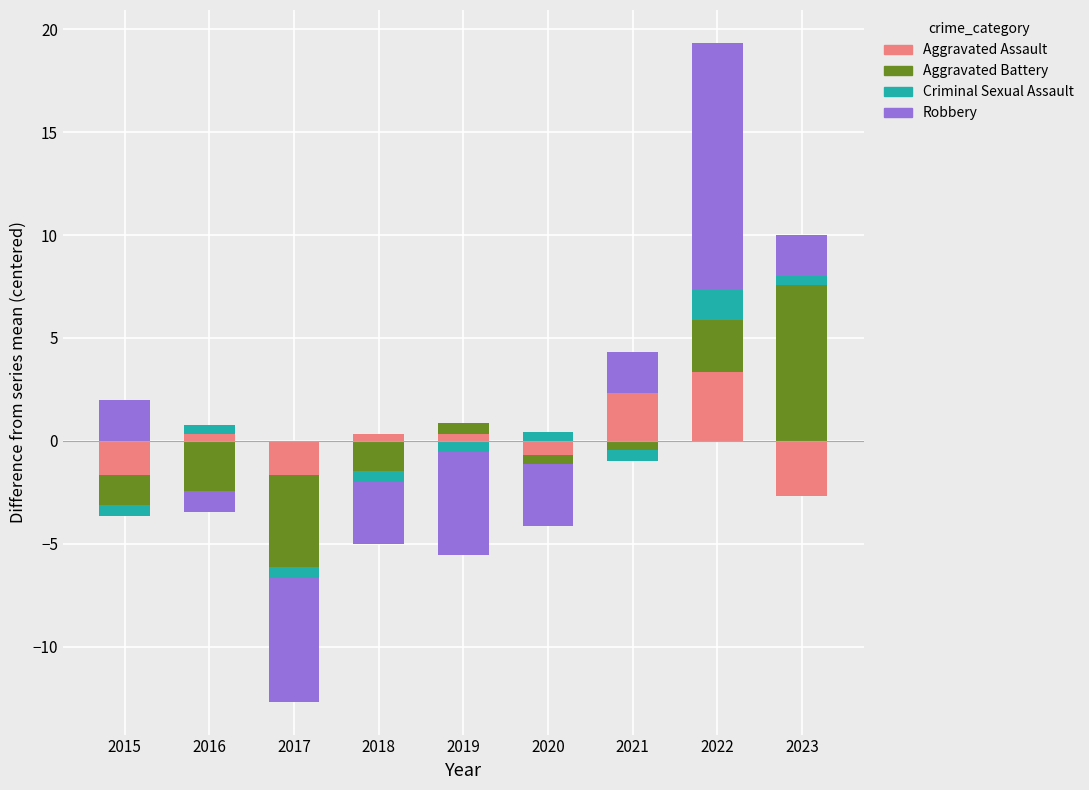

Between 2015 and 2021, which series saw the biggest shift?

Aggravated Assault